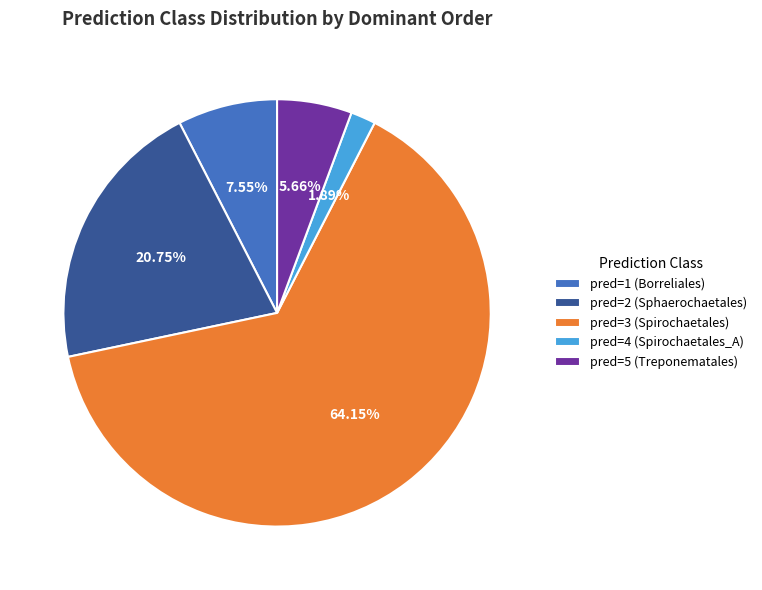

How many segments does this pie chart have?

5